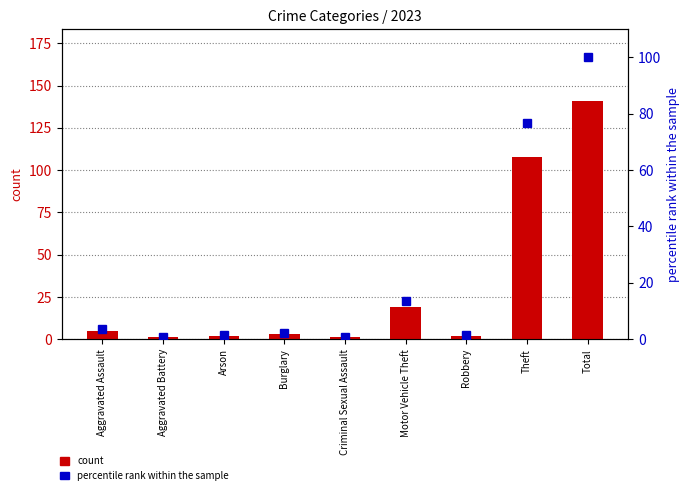

At which label is count closest to 71?

Theft